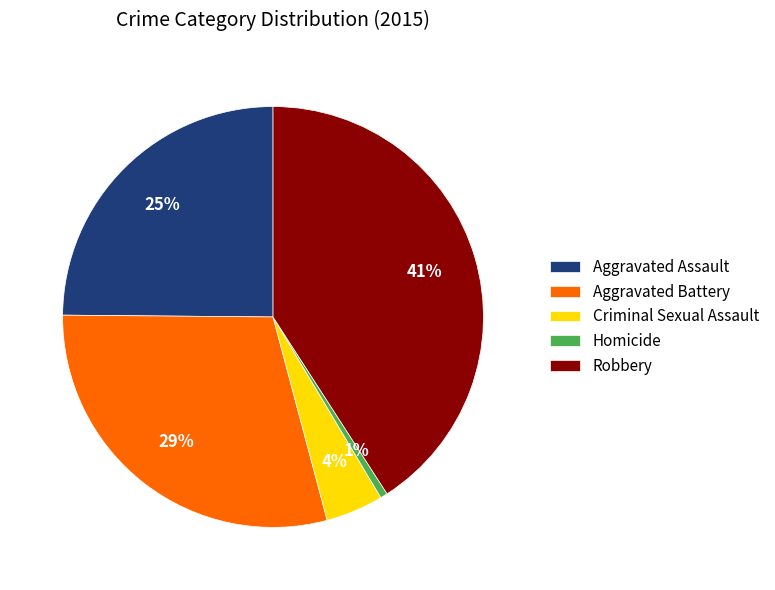

Which slice is the largest?

Robbery